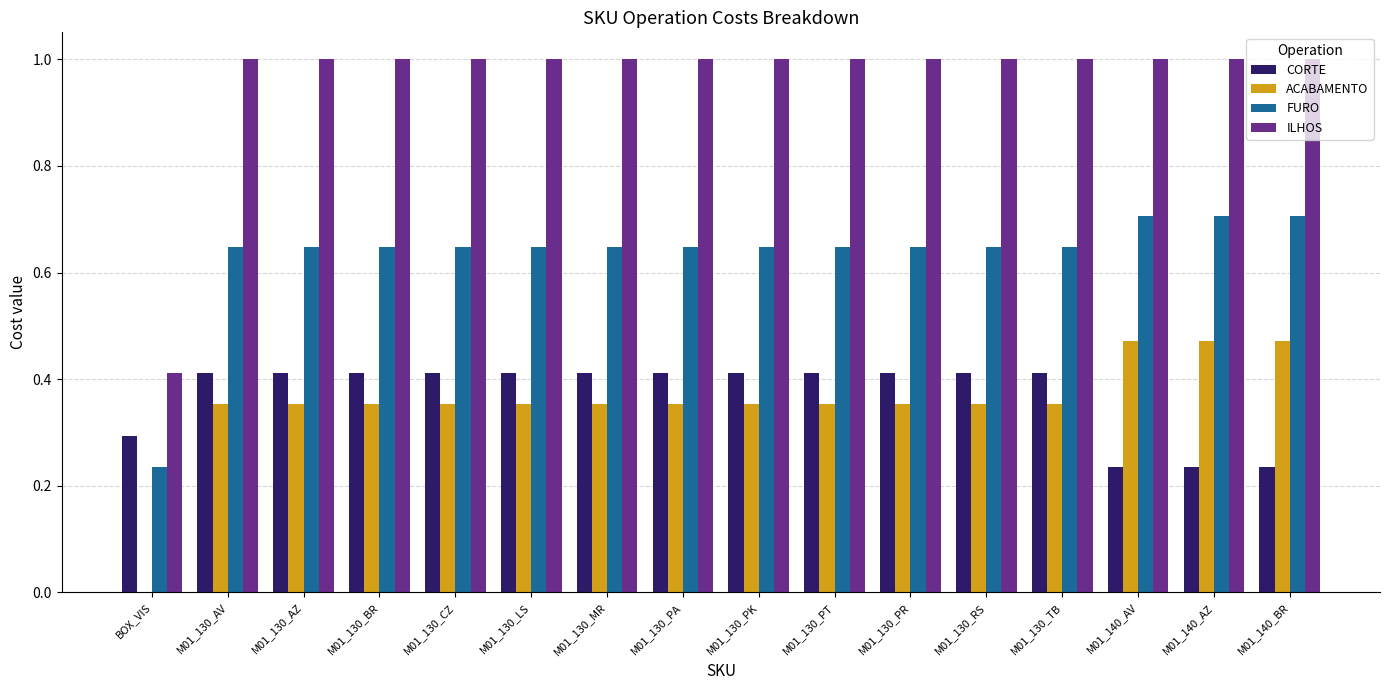

What are all the series names shown in the legend?

CORTE, ACABAMENTO, FURO, ILHOS